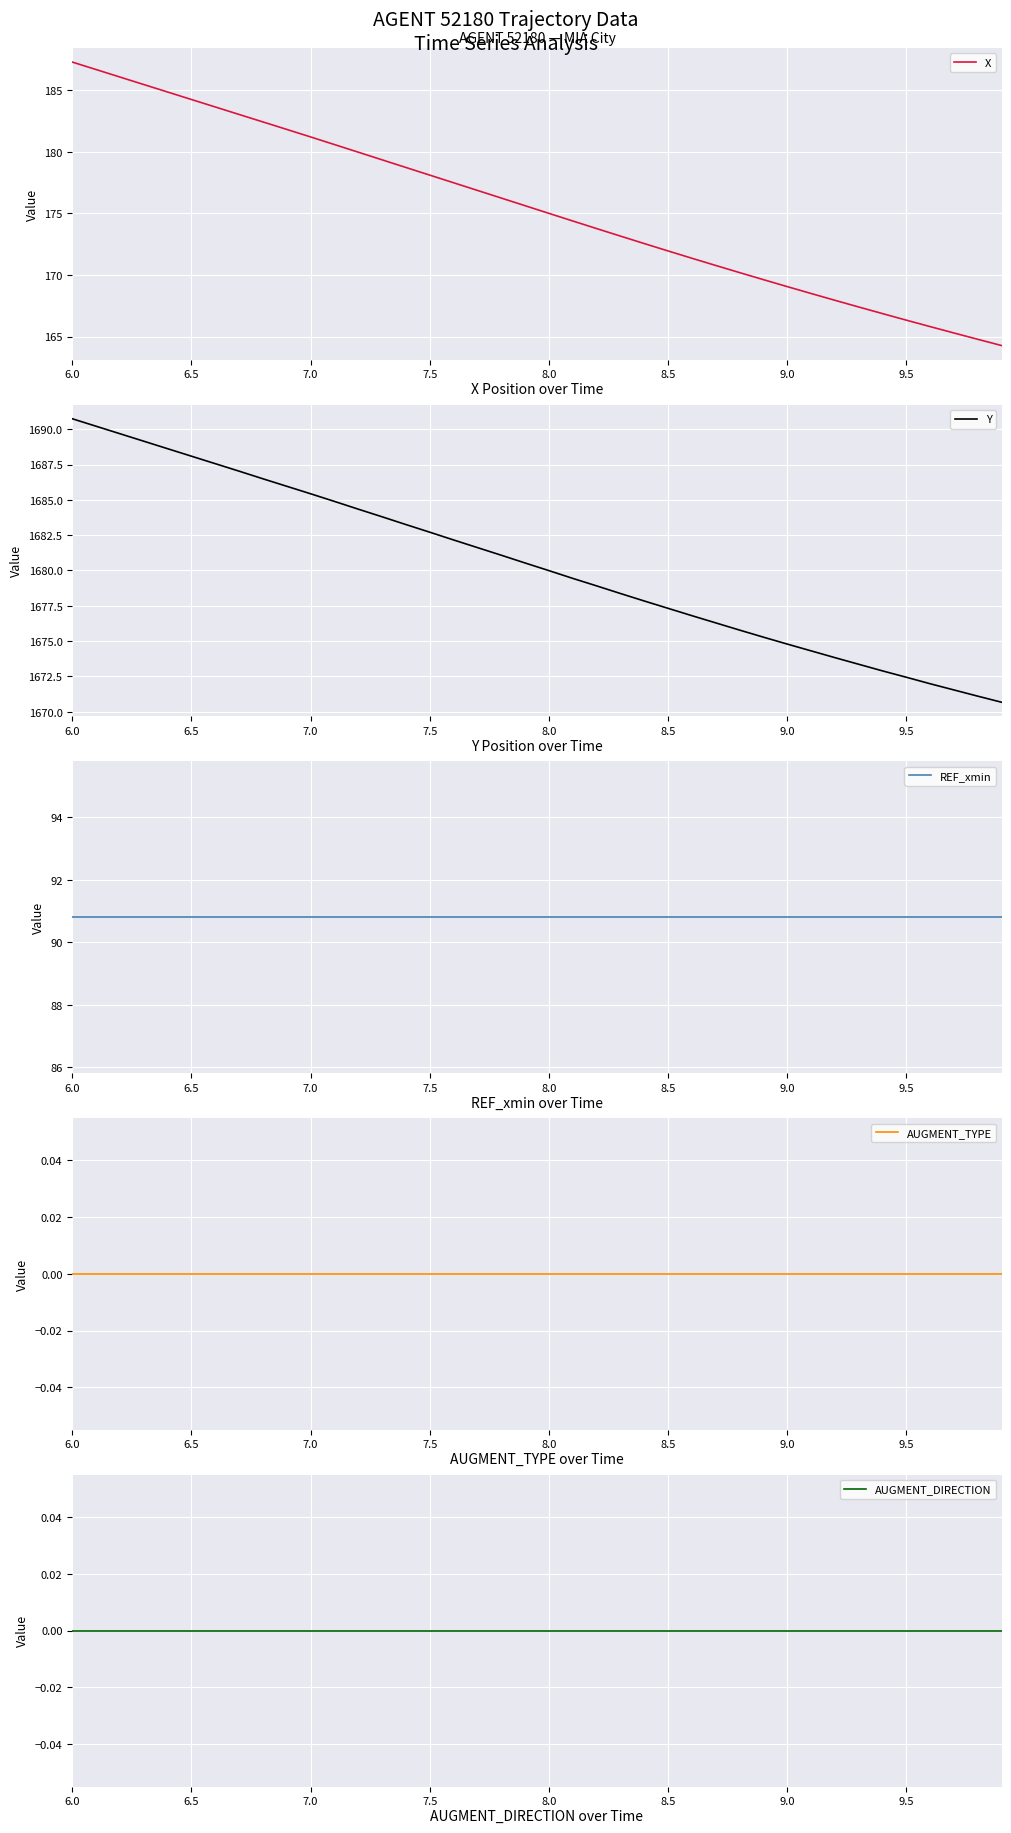

Which series has the largest total across all categories?

Y